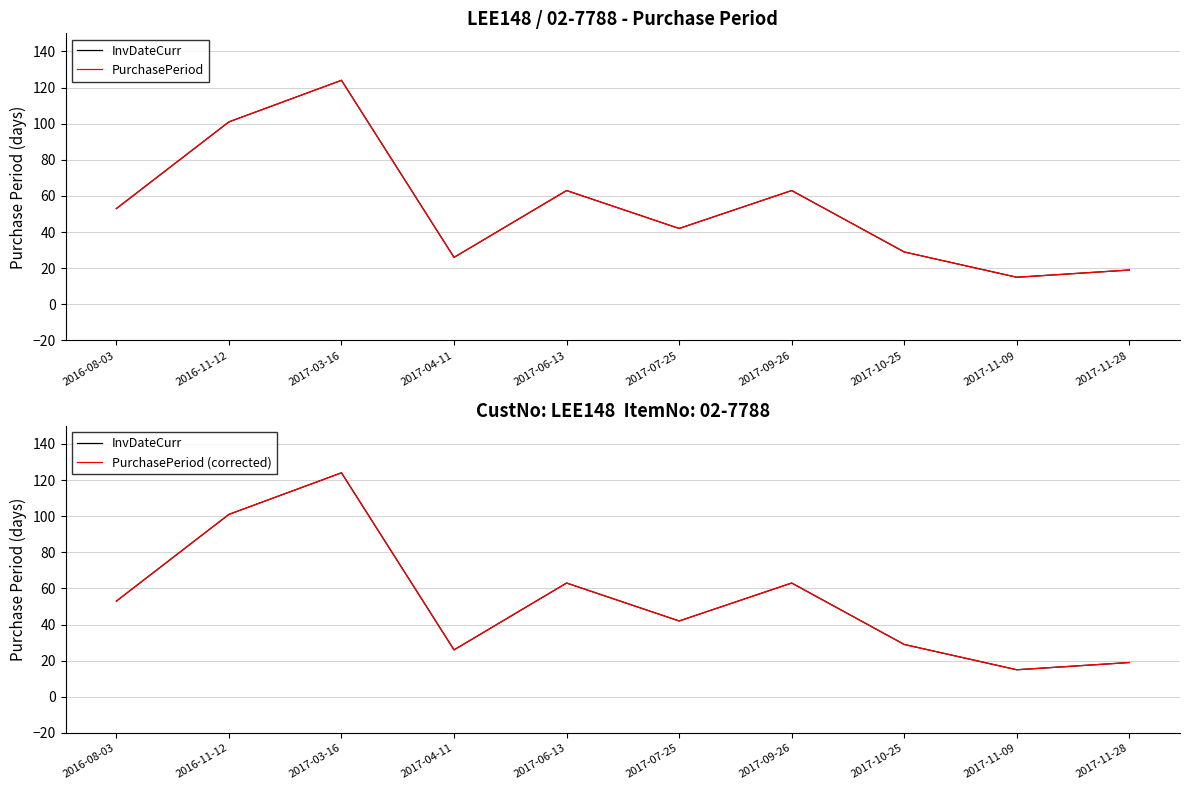

Reading left to right, list all the values displayed in this chart.

InvDateCurr: 2016-08-03=53	2016-11-12=101	2017-03-16=124	2017-04-11=26	2017-06-13=63	2017-07-25=42	2017-09-26=63	2017-10-25=29	2017-11-09=15	2017-11-28=19
PurchasePeriod: 2016-08-03=53	2016-11-12=101	2017-03-16=124	2017-04-11=26	2017-06-13=63	2017-07-25=42	2017-09-26=63	2017-10-25=29	2017-11-09=15	2017-11-28=19
PurchasePeriod (corrected): 2016-08-03=53	2016-11-12=101	2017-03-16=124	2017-04-11=26	2017-06-13=63	2017-07-25=42	2017-09-26=63	2017-10-25=29	2017-11-09=15	2017-11-28=19